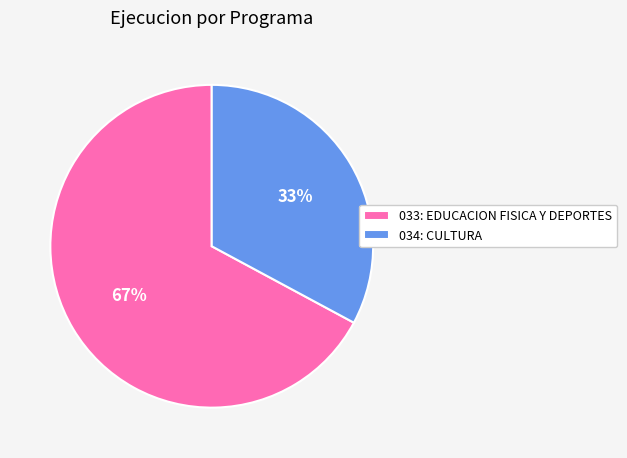

Combined, do 034: CULTURA and 033: EDUCACION FISICA Y DEPORTES account for over 50%?

Yes